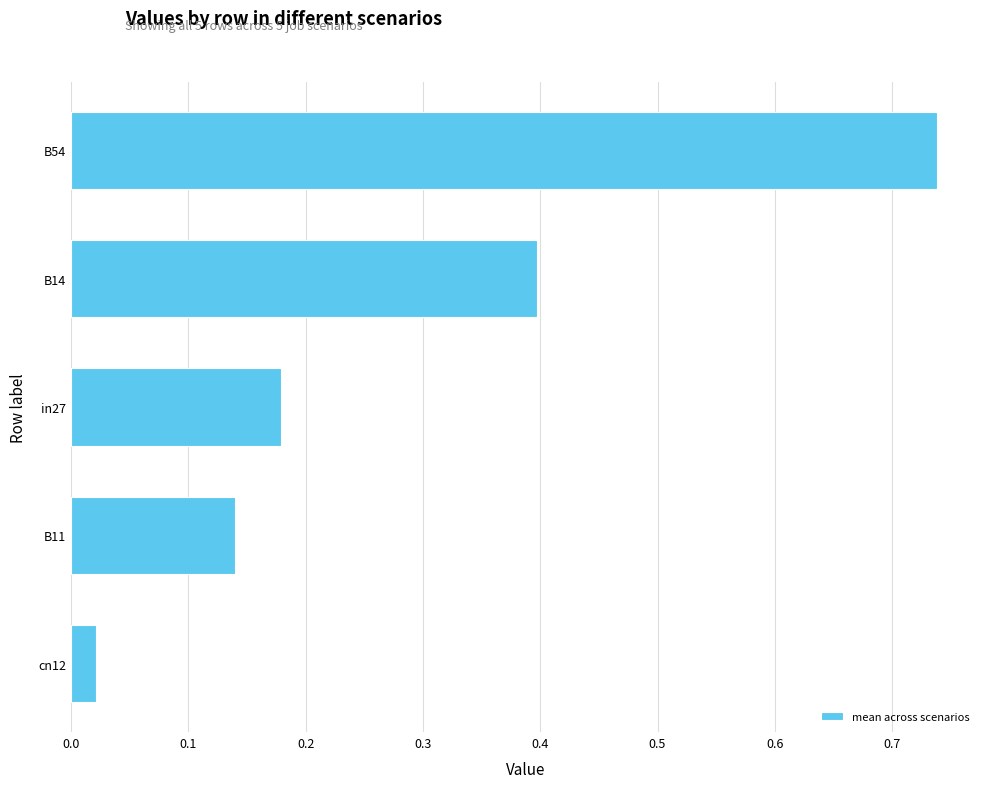

Is it true that the value at B11 is 0.2?

False